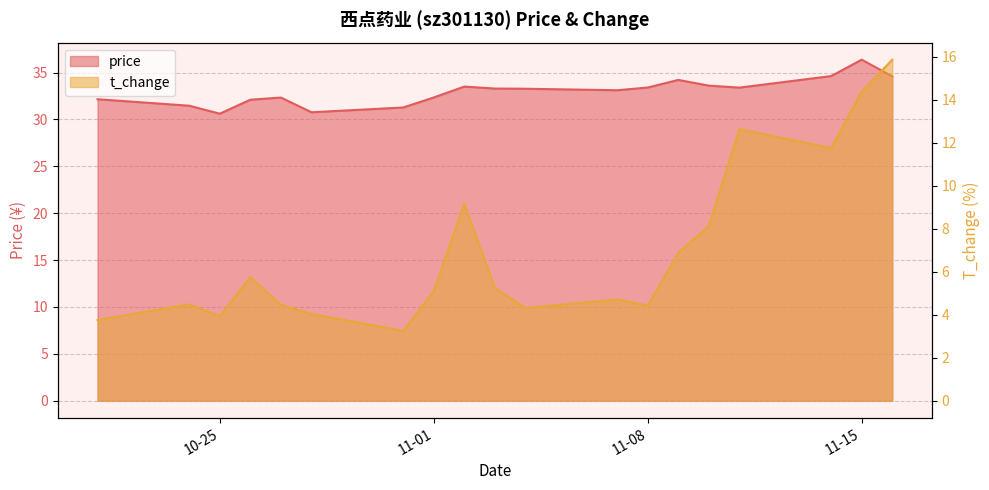

How many interior local valleys does the t_change series have?

5